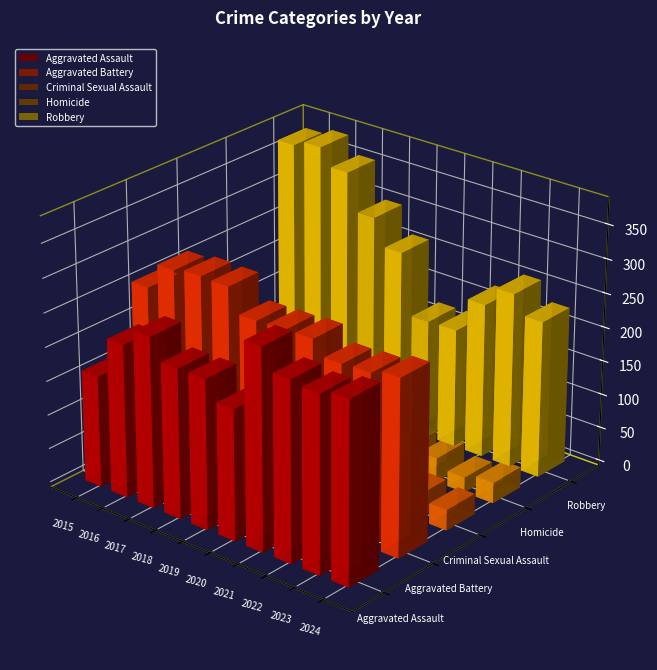

Which category has the highest value in the Aggravated Battery series?

2017